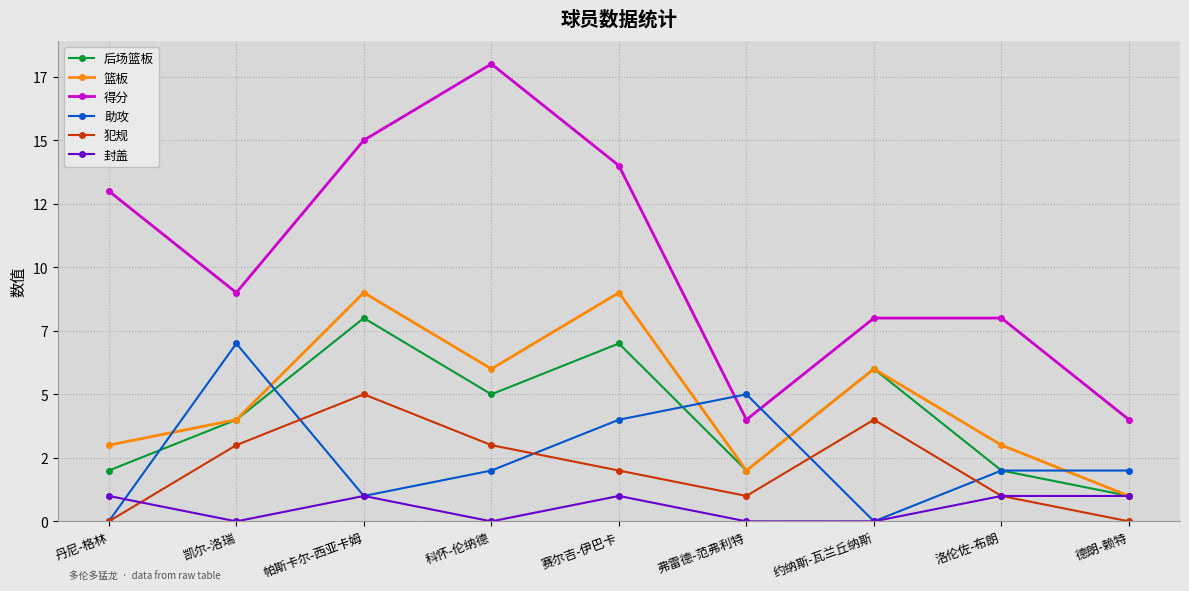

At how many categories does at least one series exceed 14?

2